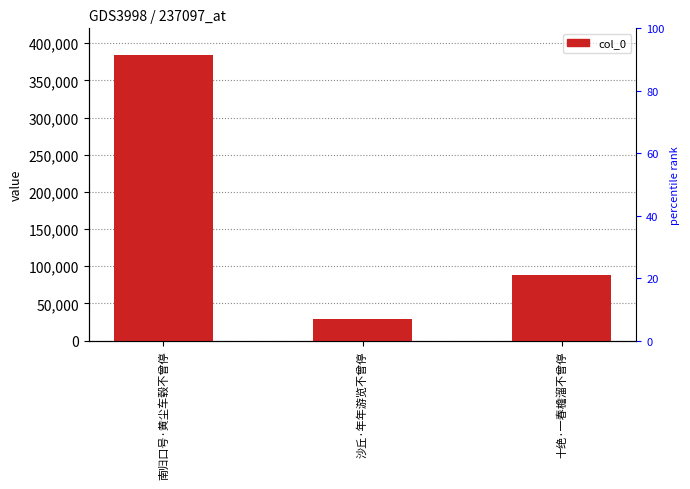

Where does the data first go above 87718?

南归口号·黄尘车毂不曾停